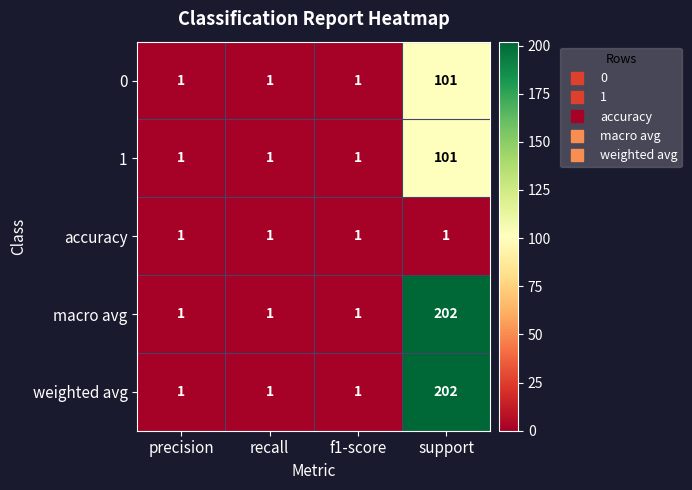

At which category is the sum across all series the highest?

support